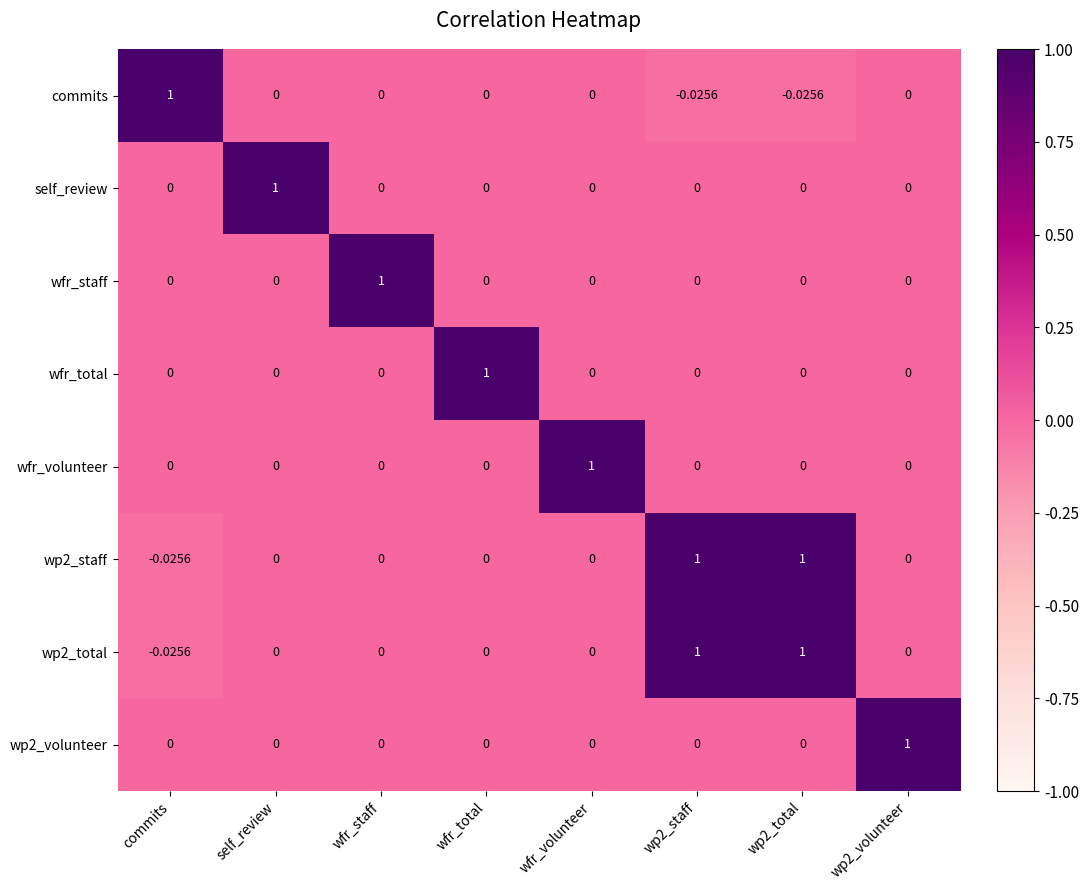

How many data points in wp2_total are less than 0?

1